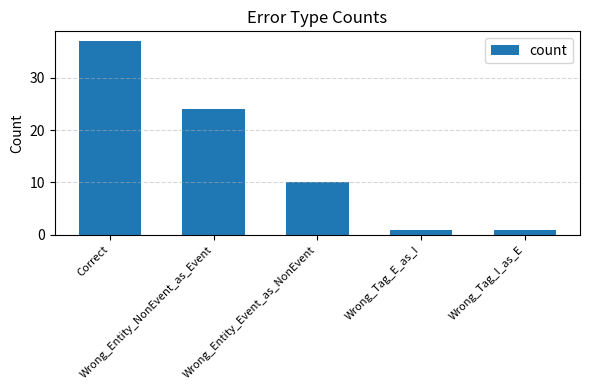

What is the difference between the values at Wrong_Tag_I_as_E and Wrong_Entity_Event_as_NonEvent?

9